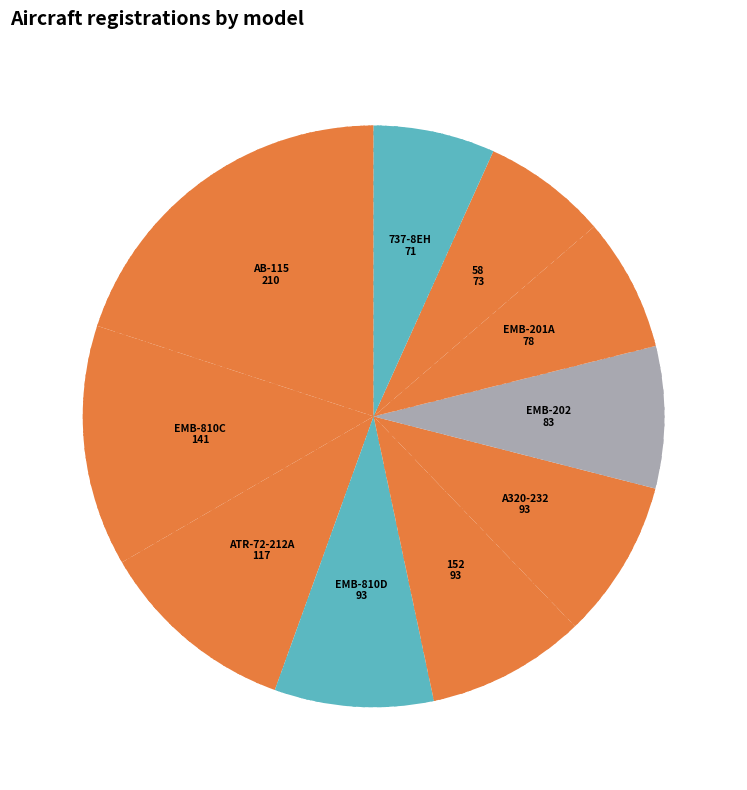

Is there any slice that represents more than half of the pie?

No